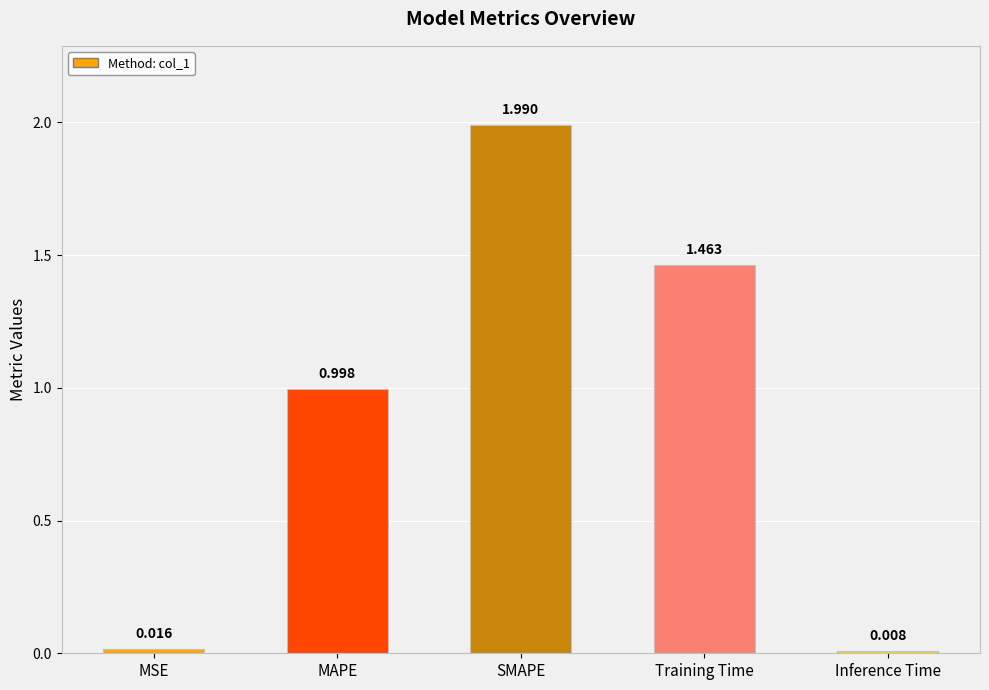

List the labels in order of value, smallest first.

Inference Time, MSE, MAPE, Training Time, SMAPE